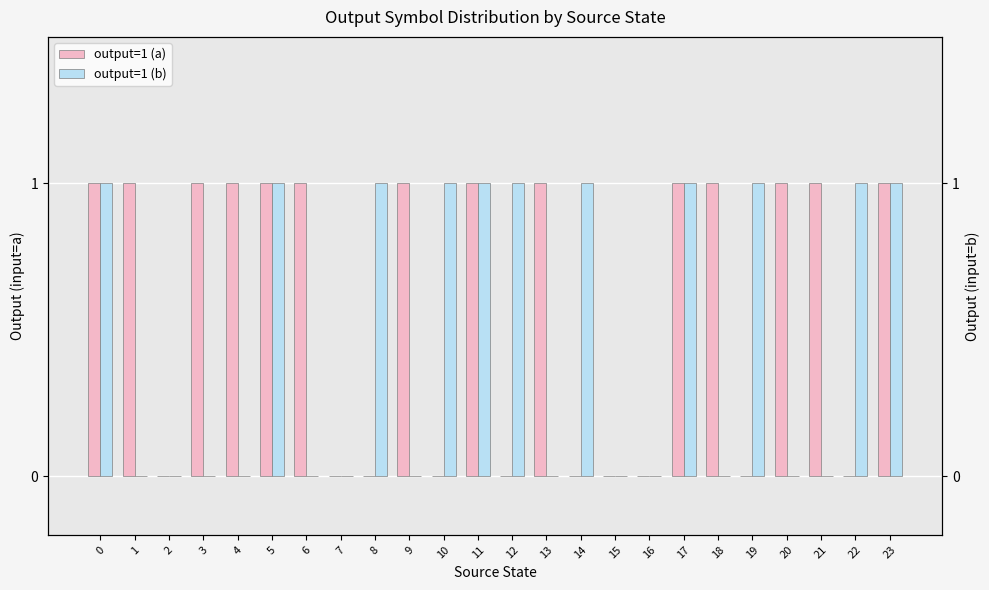

Count the number of data series in this chart.

2